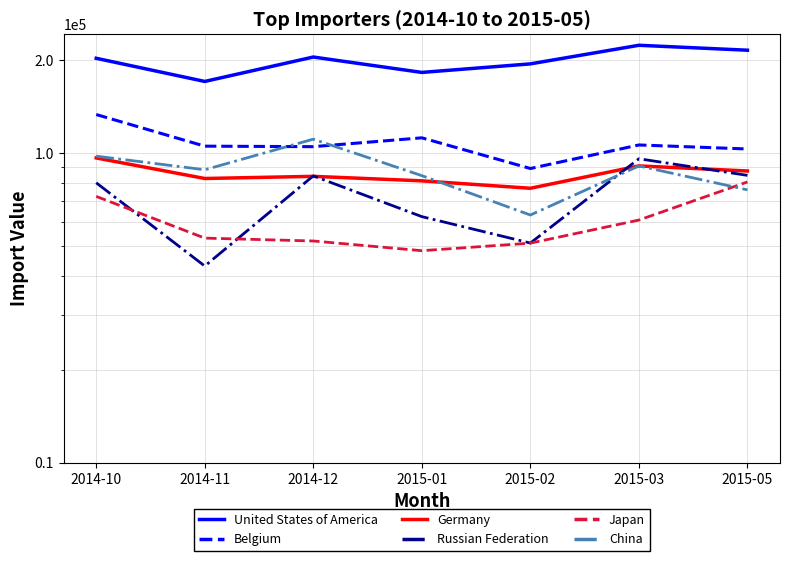

Is the value of Japan at 2014-10 greater than the value of China at 2015-03?

No